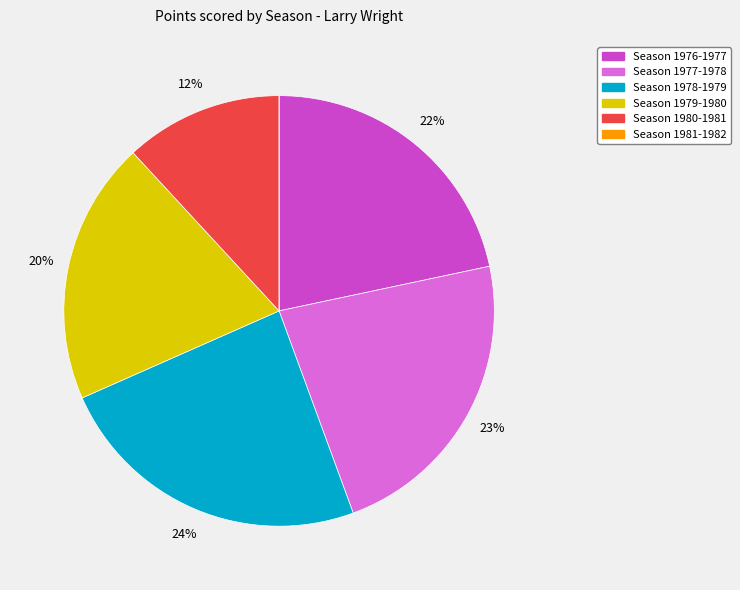

To the nearest percent, what is the difference between the largest and smallest slice percentages?

24%